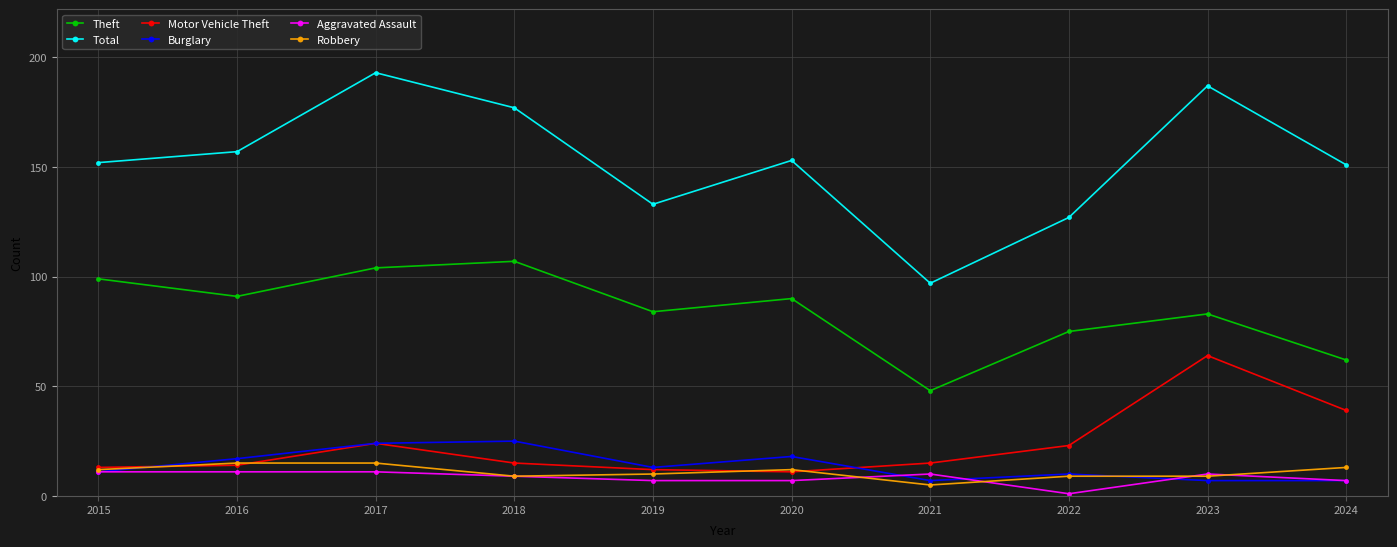

How many Aggravated Assault values are between 7 and 11?

9